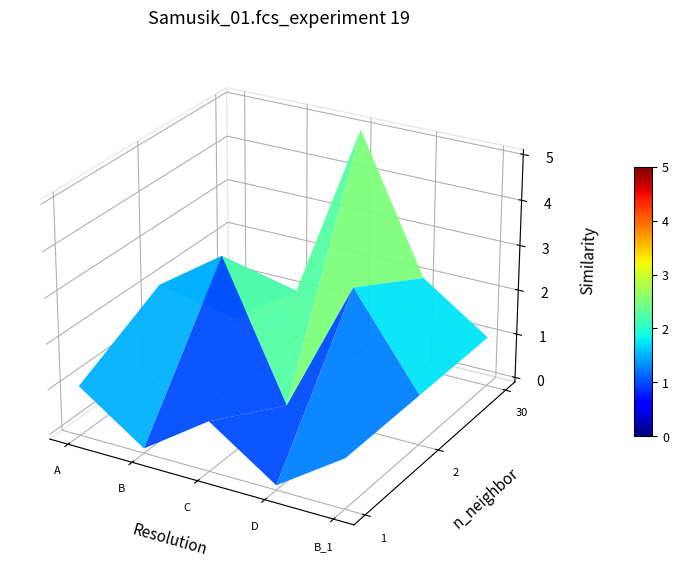

True or false: 1 has a value of 1 at D.

False